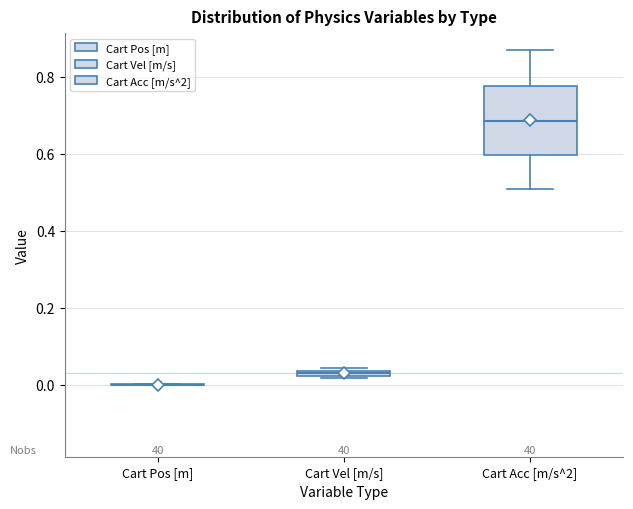

Which box is the tallest, from its lower edge to its upper edge?

Cart Acc [m/s^2]